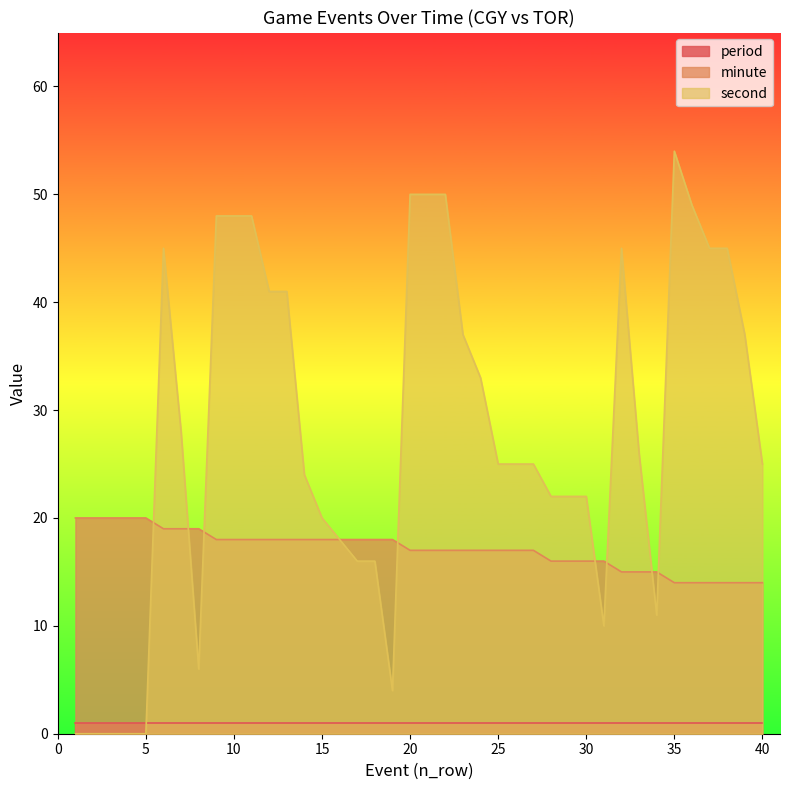

True or false: second and minute intersect in this chart.

True